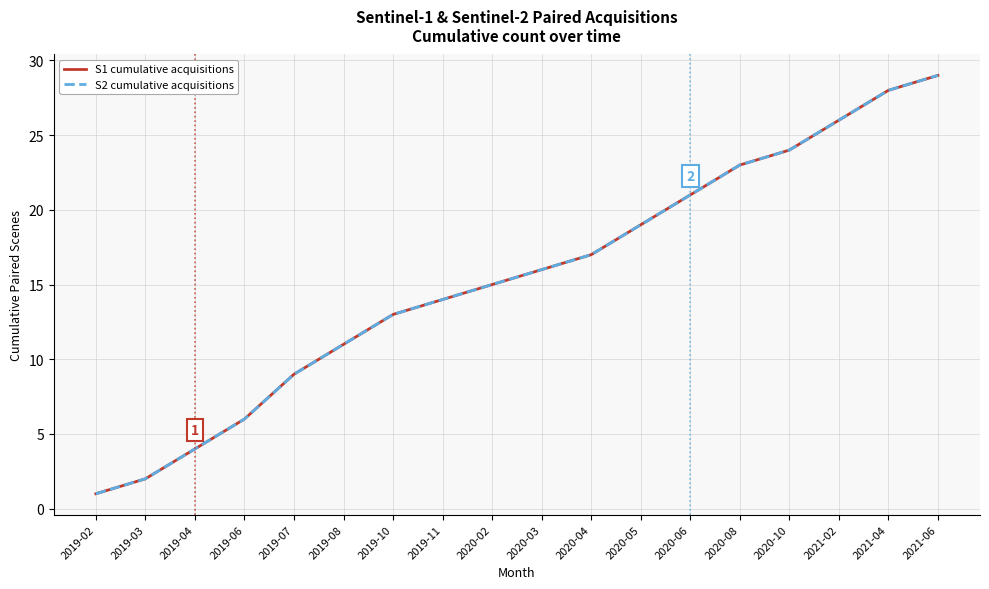

Does the chart have visible grid lines?

Yes